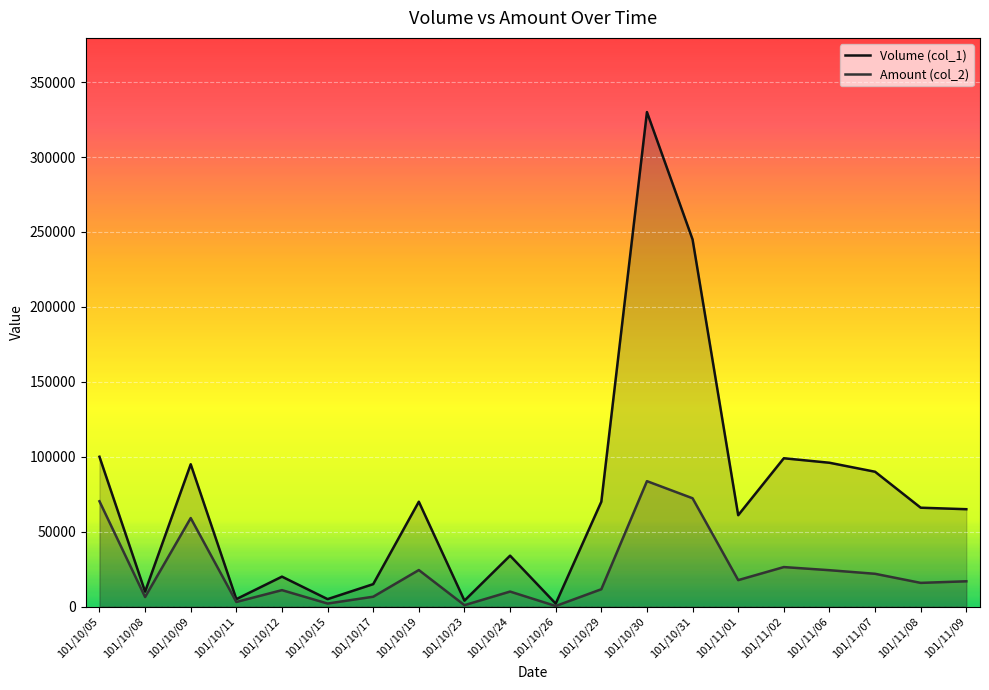

Reading left to right, extract all data points from this chart.

Volume (col_1): 100000	10000	95000	5000	20000	5000	15000	70000	4000	34000	2000	70000	330000	245000	61000	99000	96000	90000	66000	65000
Amount (col_2): 70300	6400	59100	3100	11000	2050	6600	24400	960	10040	400	11600	83720	72300	17680	26390	24300	21900	15840	16900